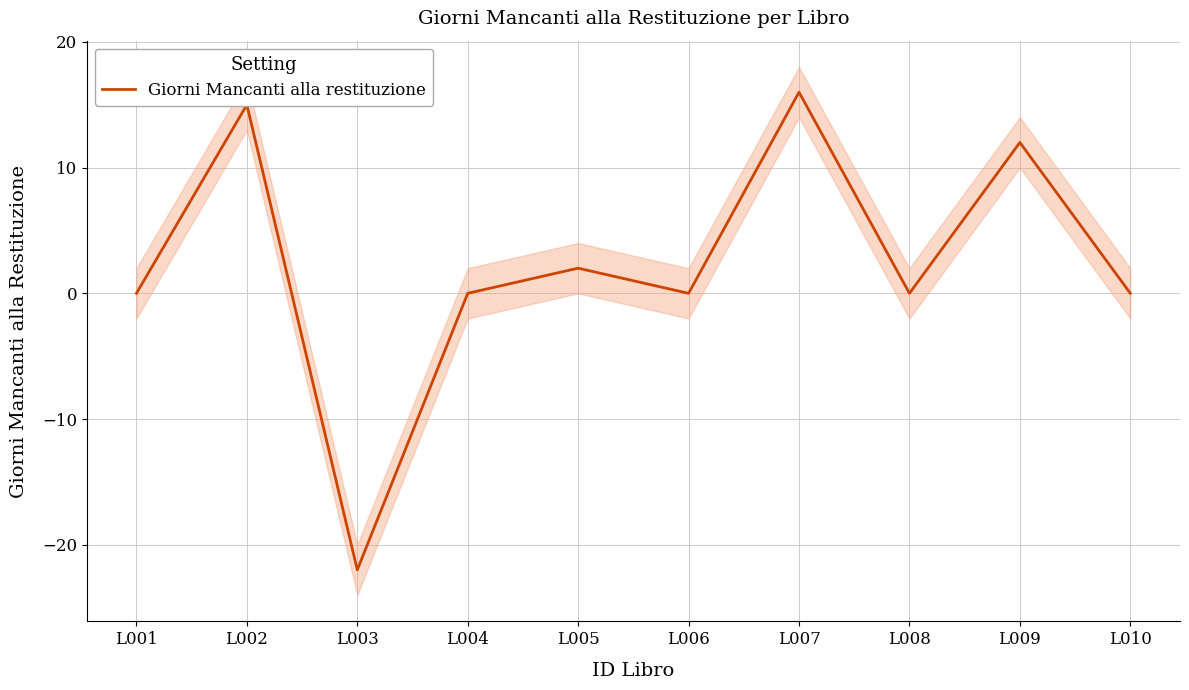

Does the chart display data point markers on the line(s)?

No